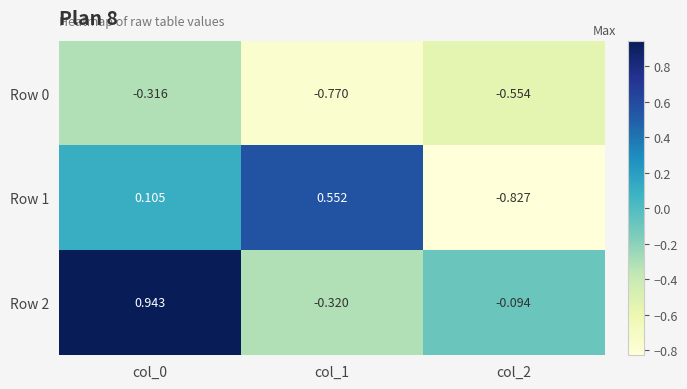

At how many categories does at least one series exceed 0?

2